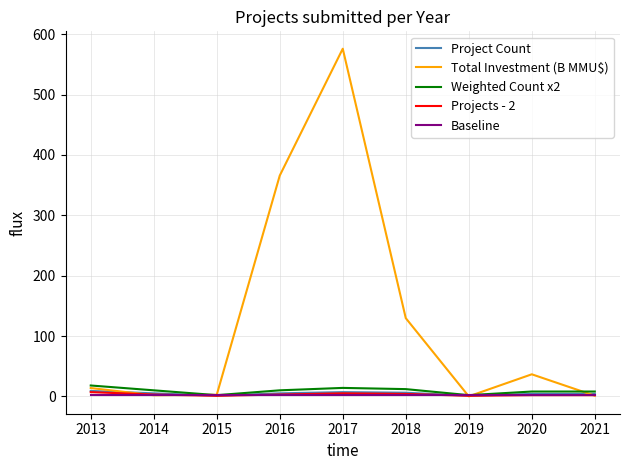

What is the maximum value shown in the chart?

576.1